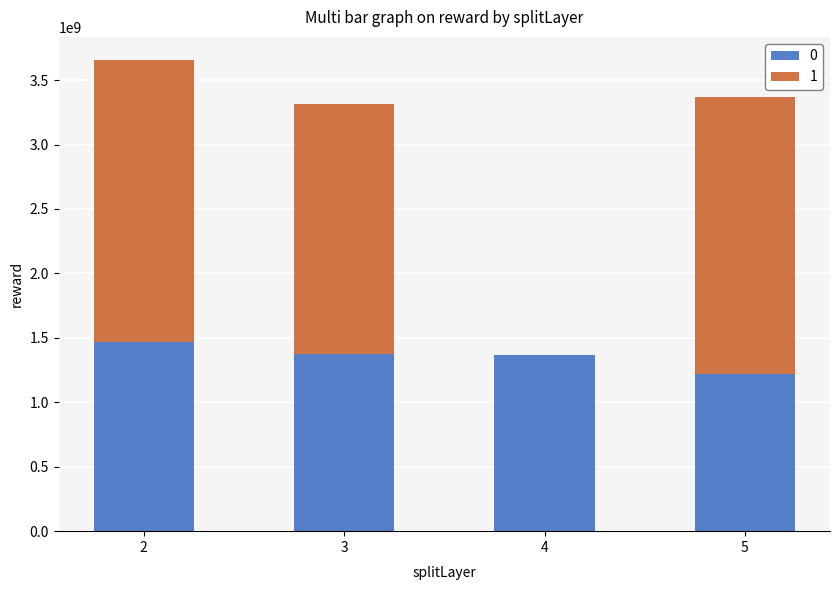

What is the sum of the 0 values at 4 and 5?

2586331552.8